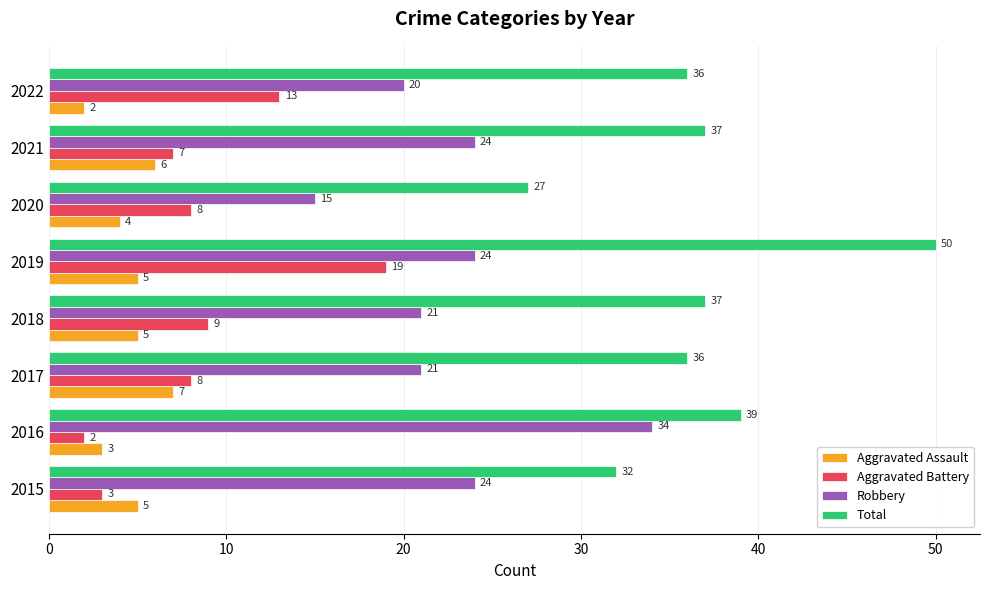

How many values in the Aggravated Assault series are below 5?

3